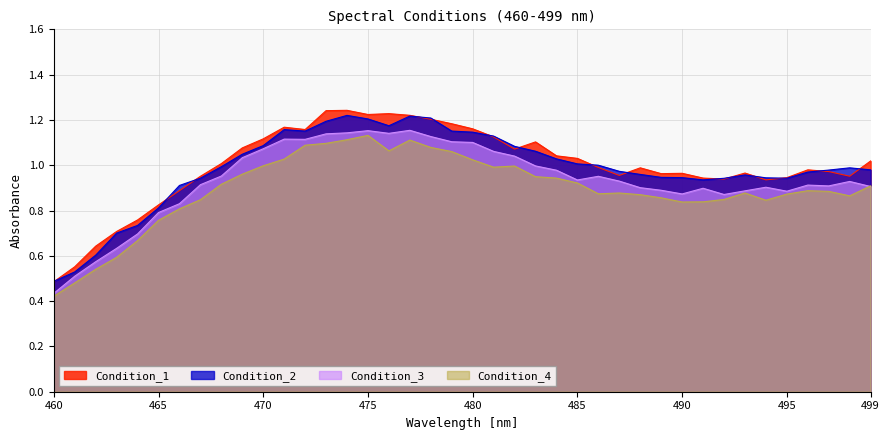

The Condition_1 series shows 0.2 at 461. True or false?

False